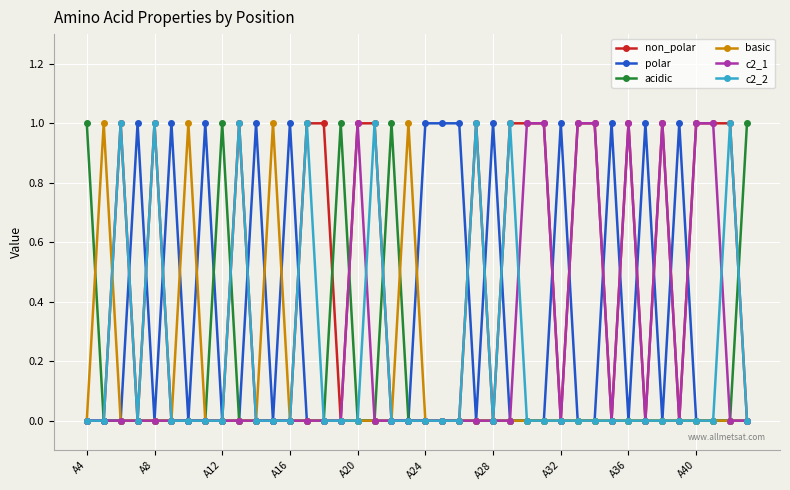

How many lines are shown in the chart?

6